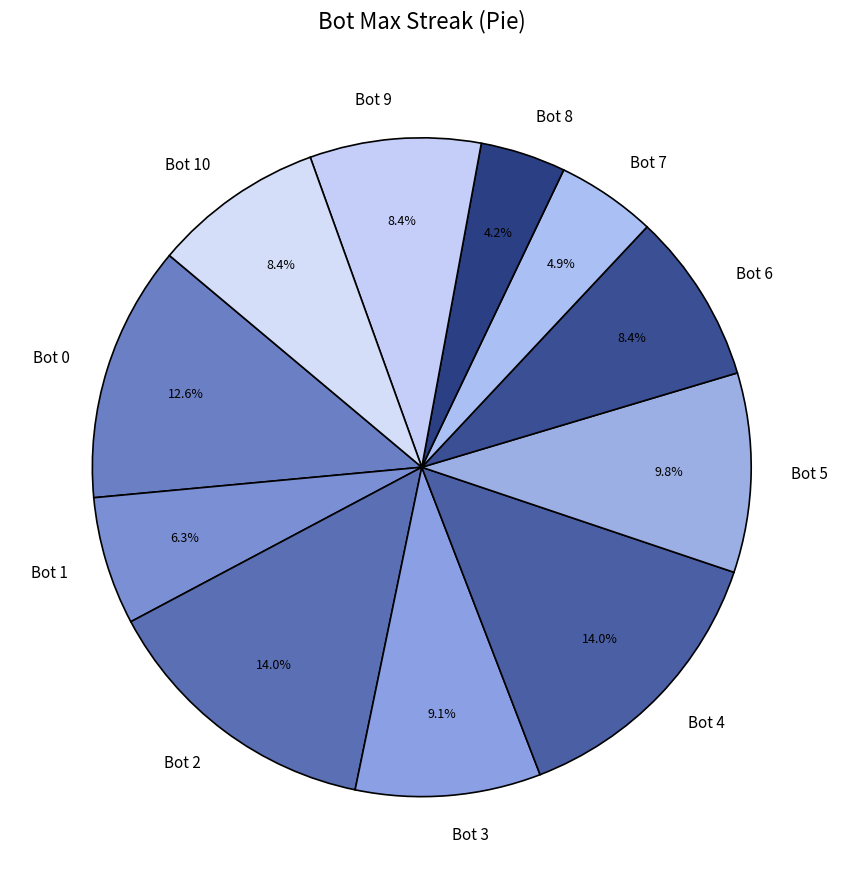

How many slices are in this pie chart?

11